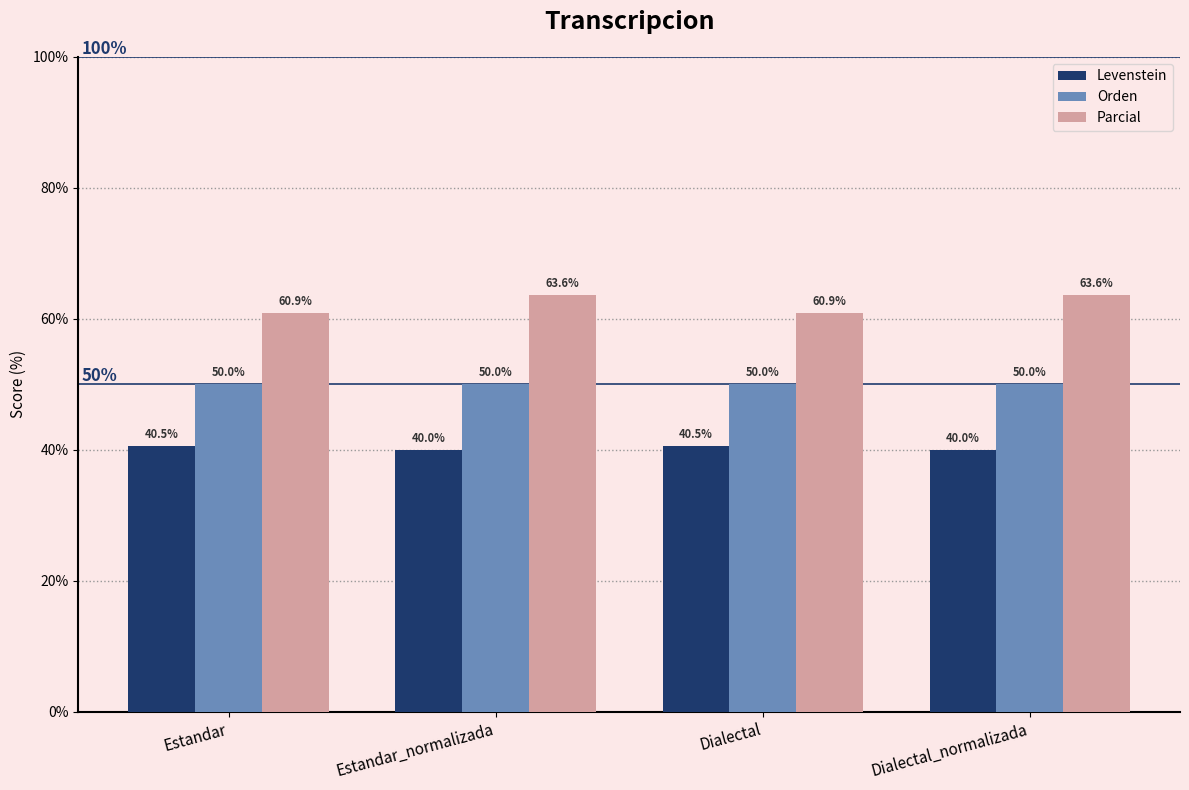

At which label does Parcial first exceed 63?

Estandar_normalizada